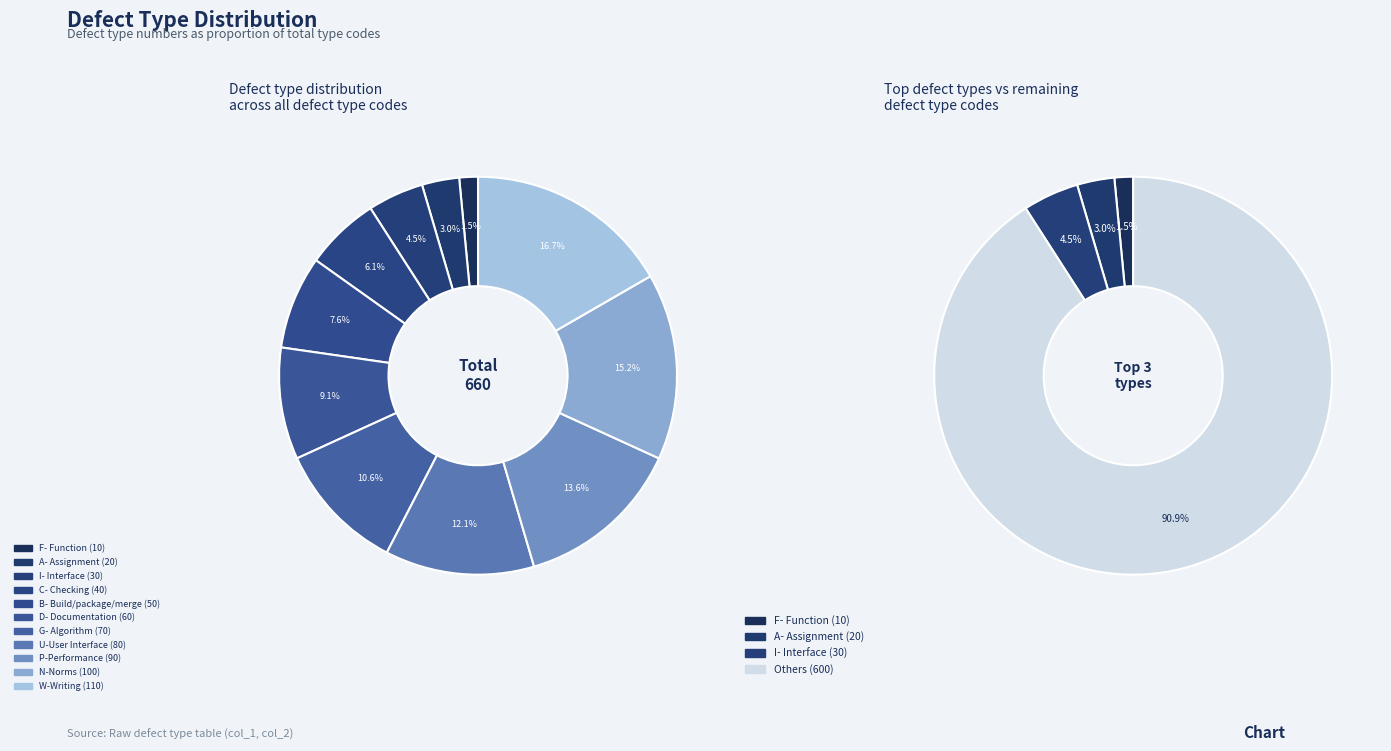

Is there any slice that represents more than half of the pie?

No